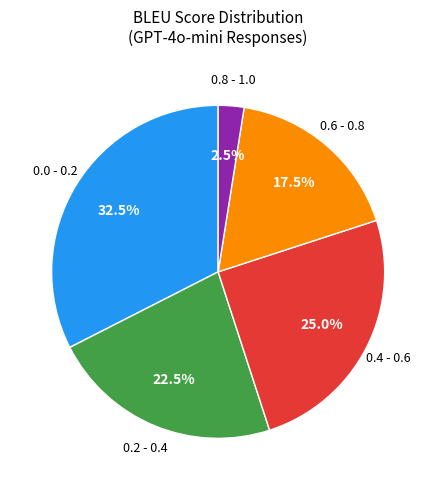

Is there a majority slice in this chart?

No